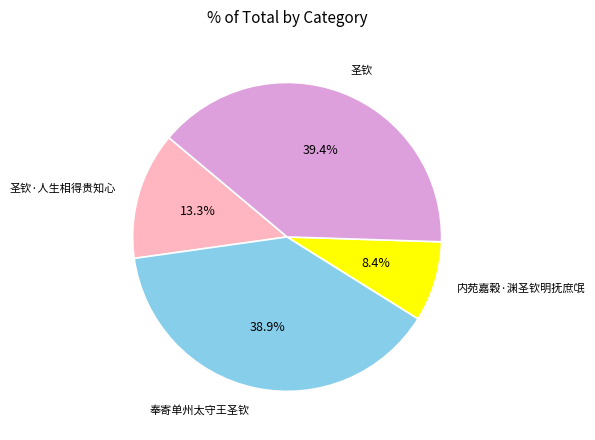

Rank the categories by value from highest to lowest.

圣钦, 奉寄单州太守王圣钦, 圣钦·人生相得贵知心, 内苑嘉穀·渊圣钦明抚庶氓